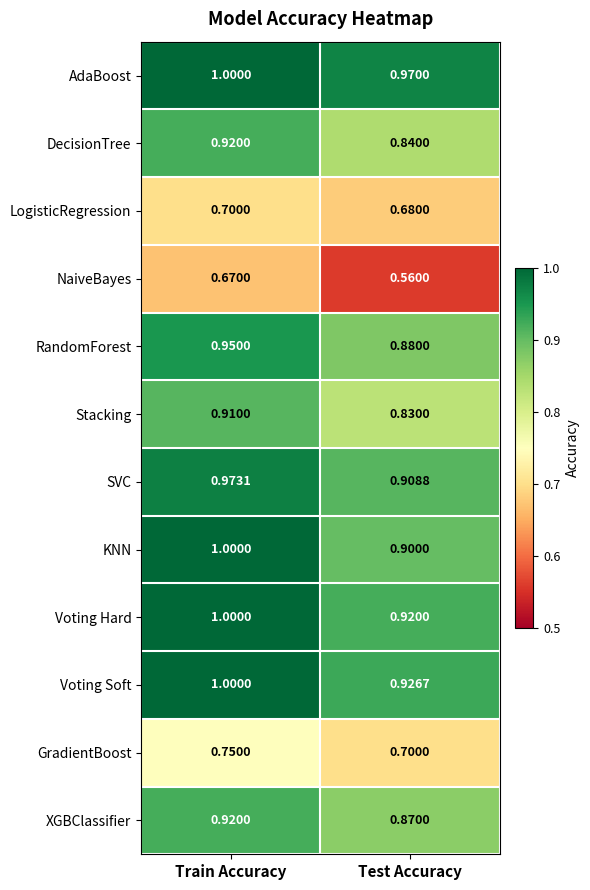

List the labels in order of KNN value, smallest first.

Test Accuracy, Train Accuracy